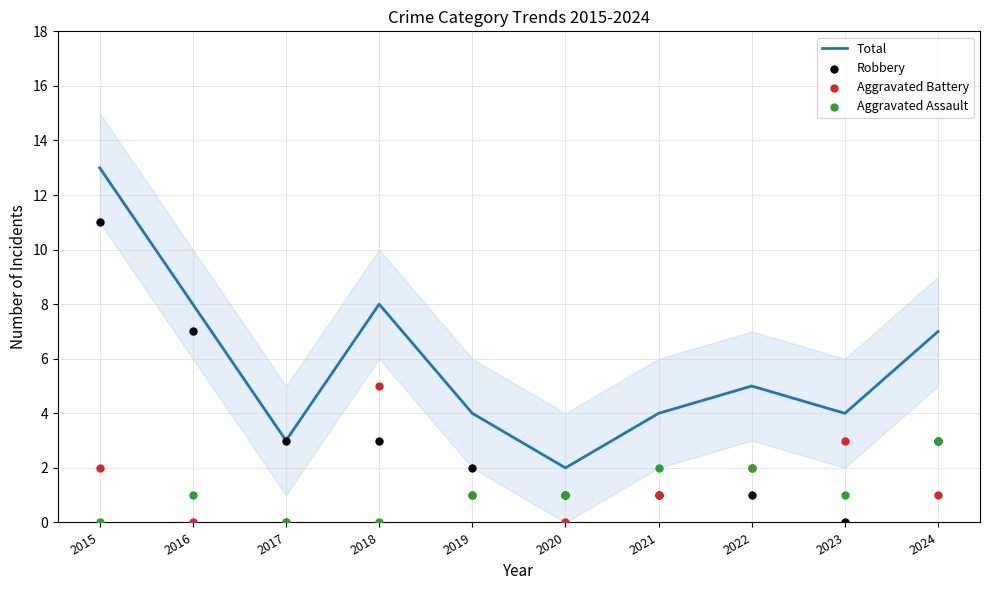

What are all the series names shown in the legend?

Total, Robbery, Aggravated Battery, Aggravated Assault